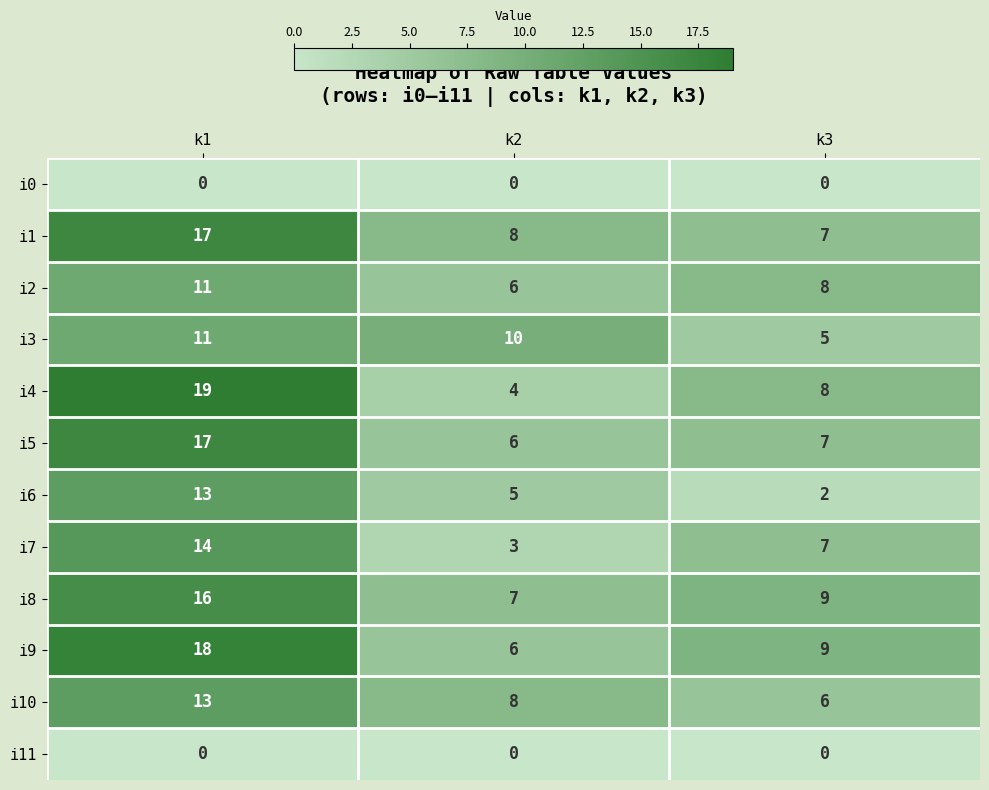

What is the sum of the i10 values at k2 and k1?

21